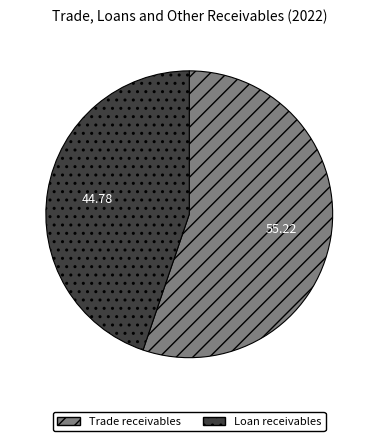

Which slice is the smallest?

Loan receivables